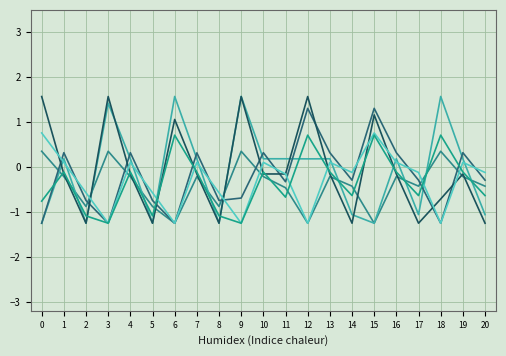

Does the chart have visible grid lines?

Yes